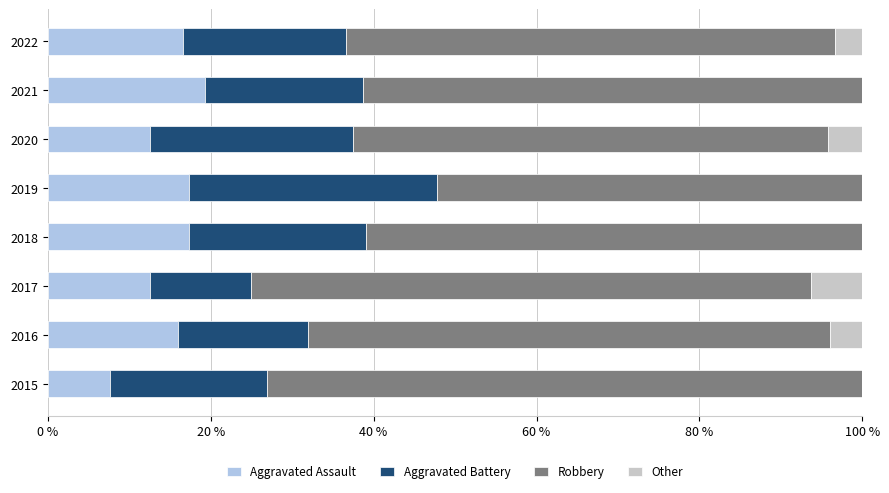

Is it true that Aggravated Assault equals 24.7 at 2022?

False